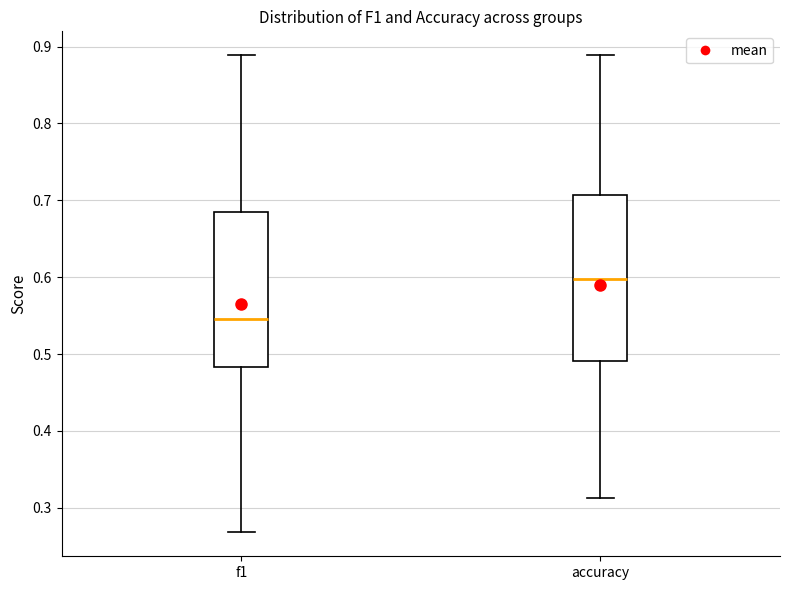

Reading left to right, transcribe this box plot: for each box, give where its median line is, the range the box spans, and where its two whiskers end, as read against the y-axis. The values are not printed on the chart, so give them approximately, as read against the axis.

f1: median 0.55, box 0.48 to 0.68, whiskers 0.27 to 0.89
accuracy: median 0.60, box 0.49 to 0.71, whiskers 0.31 to 0.89